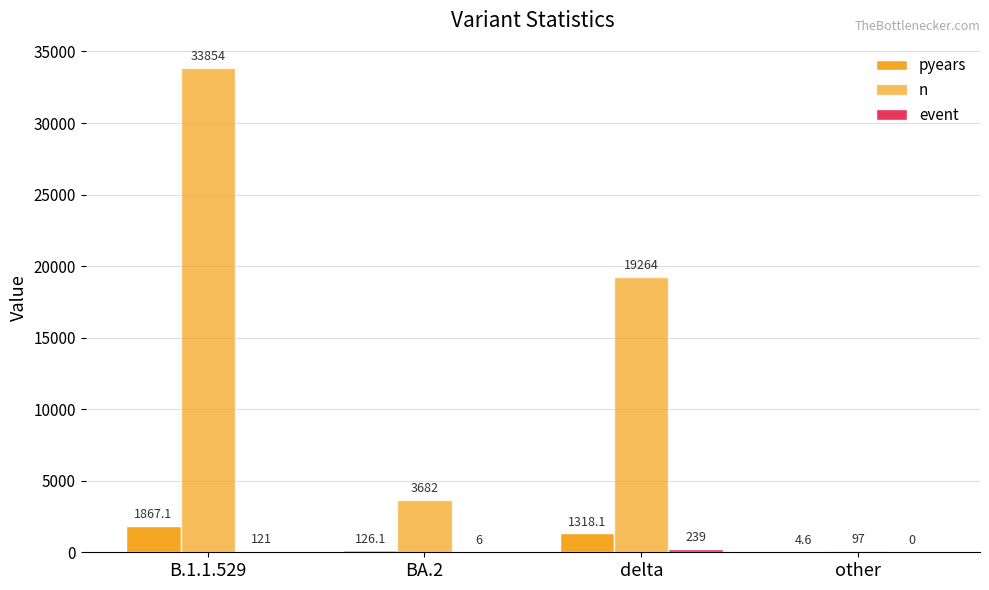

Count the number of categories in the chart.

4